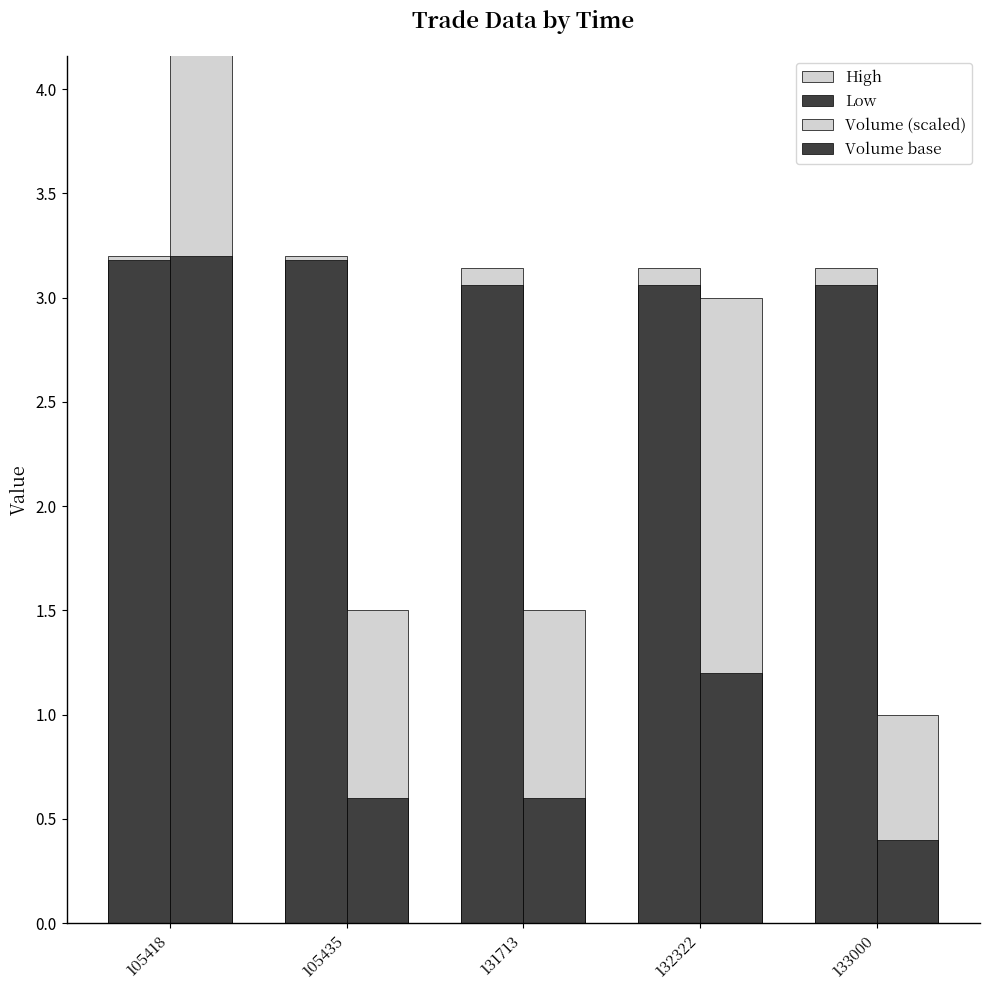

Which has a higher value, 105435 or 132322?

105435